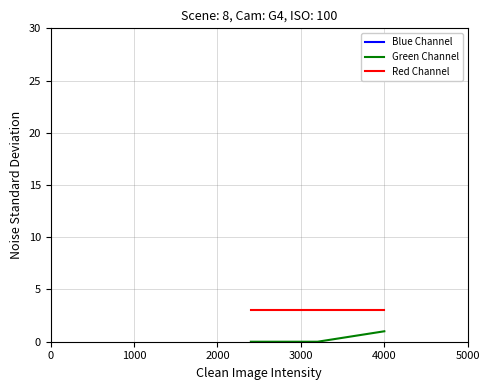

How many lines are shown in the chart?

3